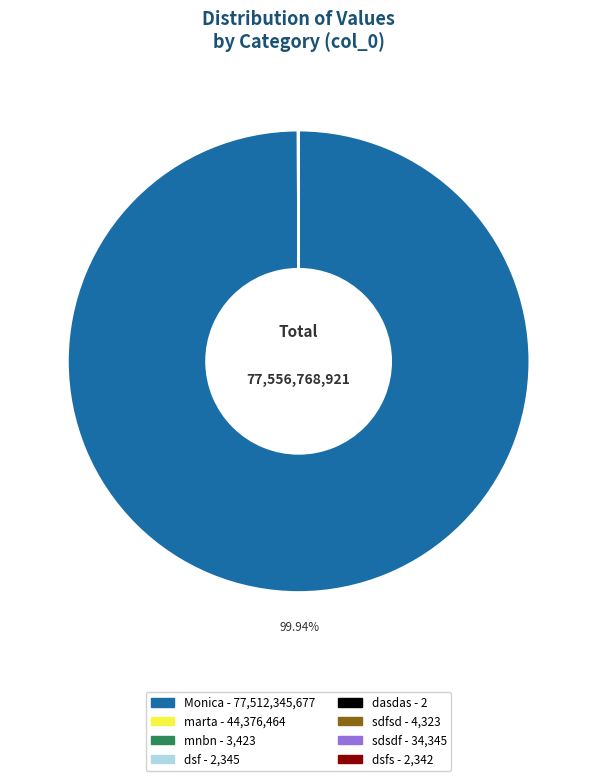

Is there a majority slice in this chart?

Yes